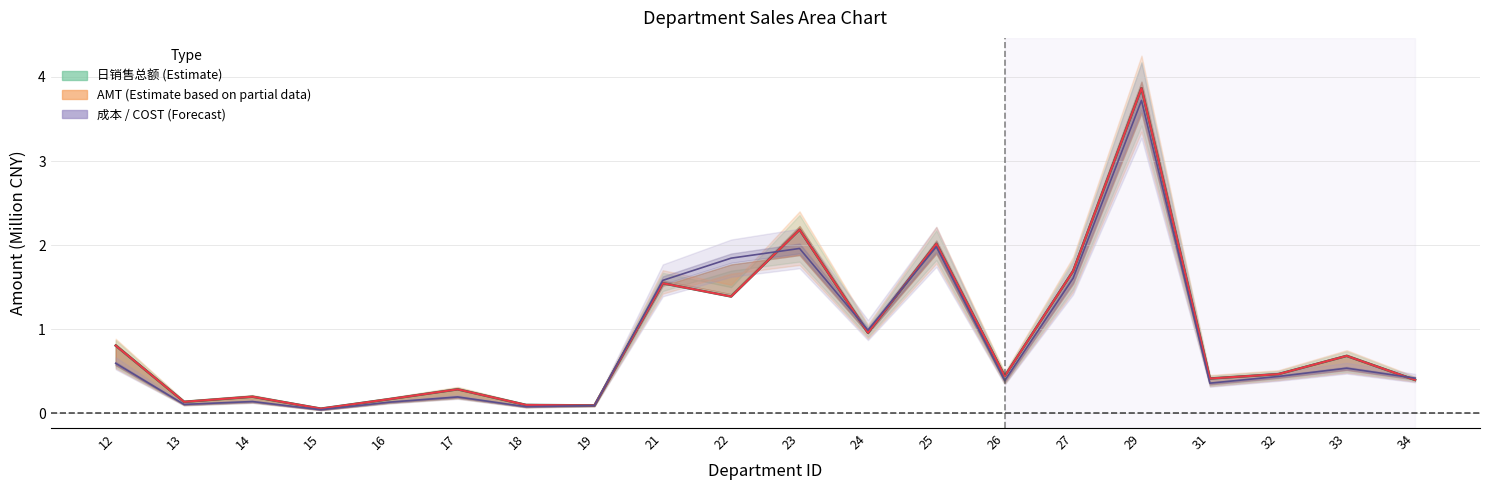

Is the value of 成本 at 12 greater than the value of AMT at 27?

No